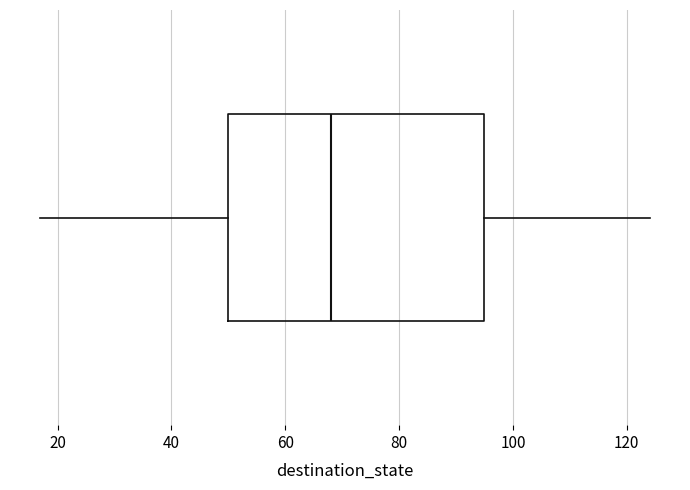

Transcribe this box plot: give where the median line is, the range the box spans, and where the two whiskers end, as read against the x-axis. The values are not printed on the chart, so give them approximately, as read against the axis.

median 68, box 50 to 96, whiskers 18 to 124